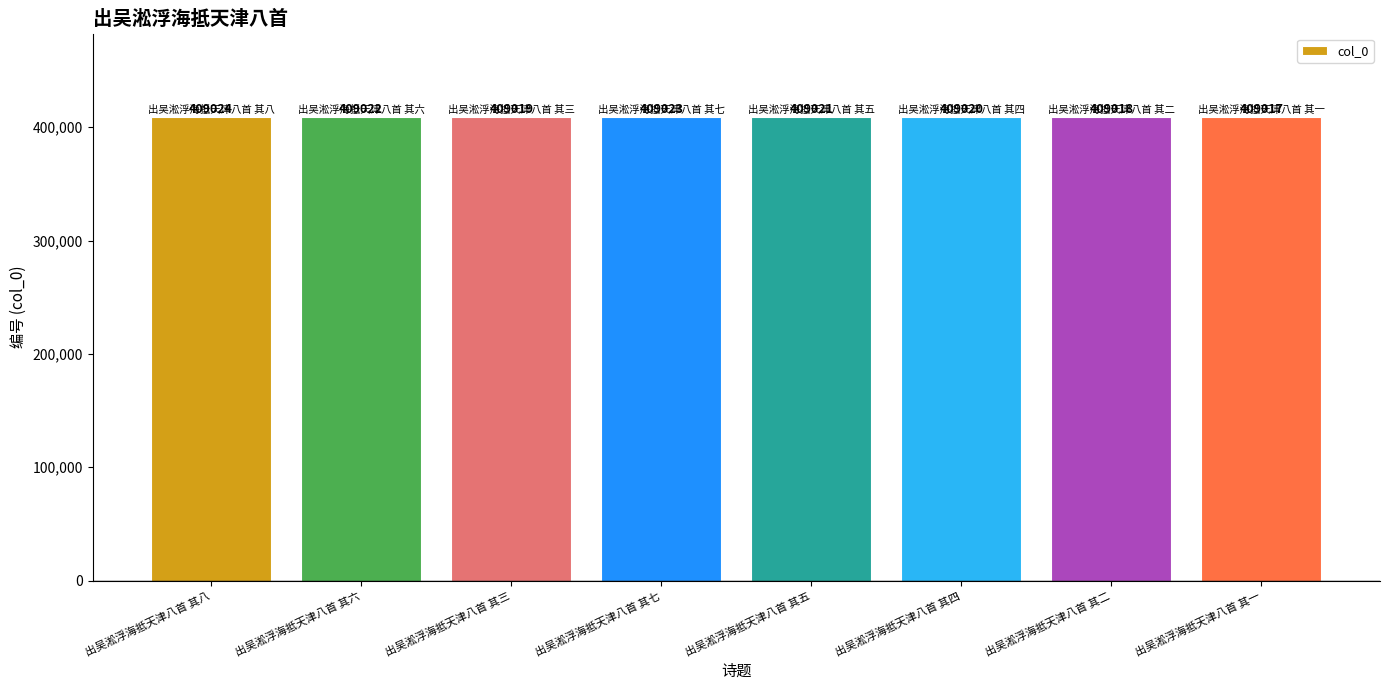

What is the difference between the values at 出吴淞浮海抵天津八首 其三 and 出吴淞浮海抵天津八首 其二?

1